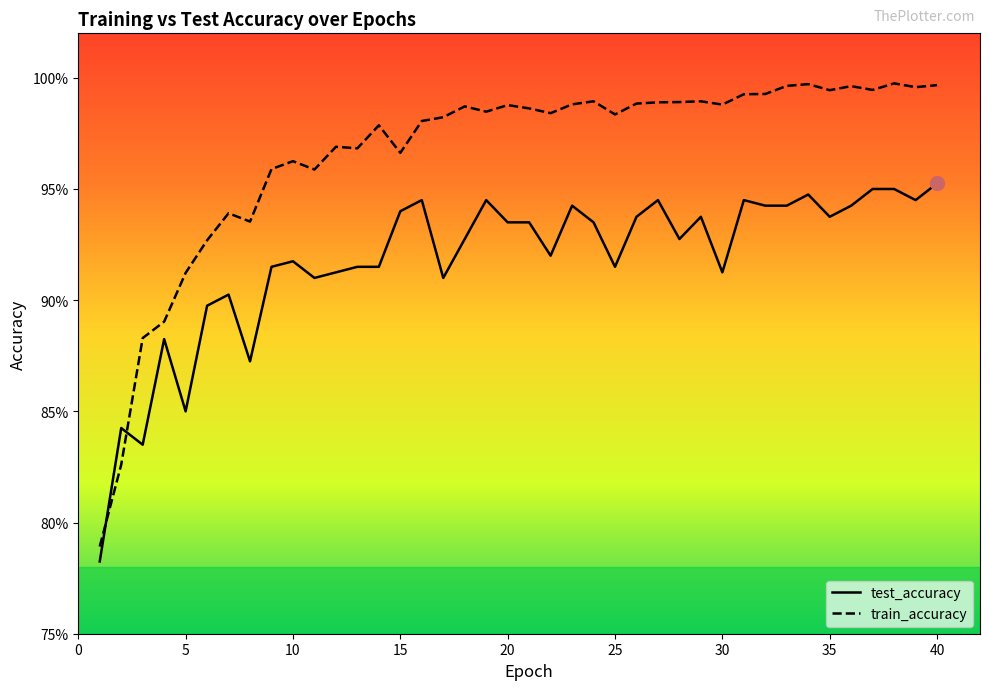

True or false: train_accuracy has a value of 1.6 at 10.

False